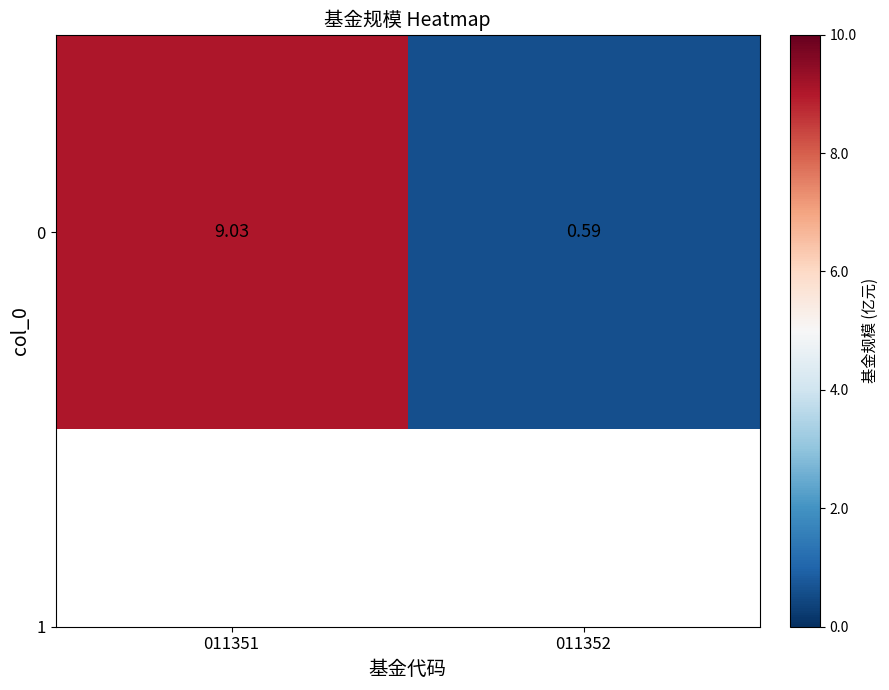

What is the maximum value shown in the chart?

9.0